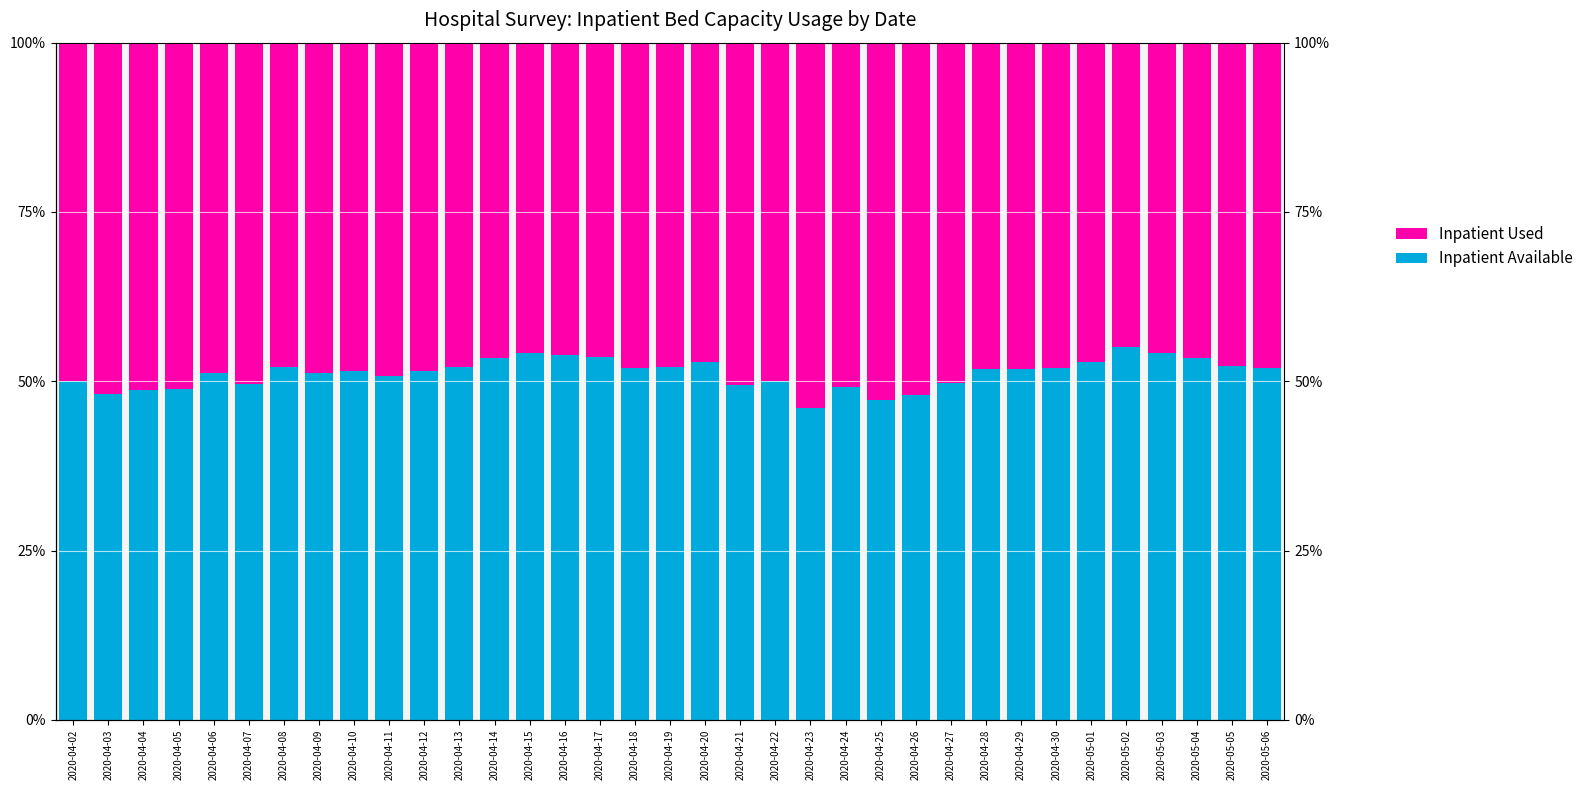

How many bars are there in each group?

2